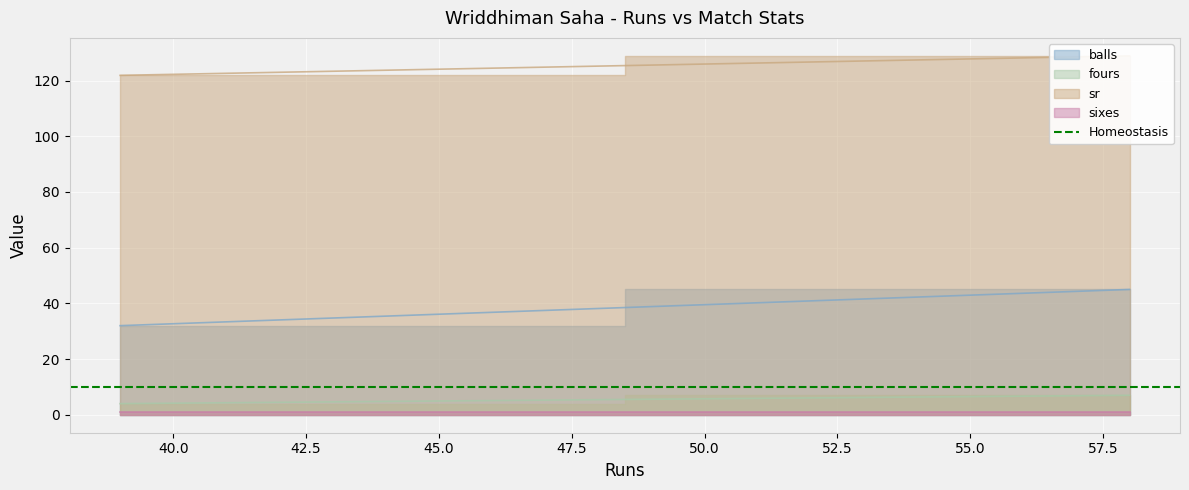

What is the minimum value shown in the chart?

1.0